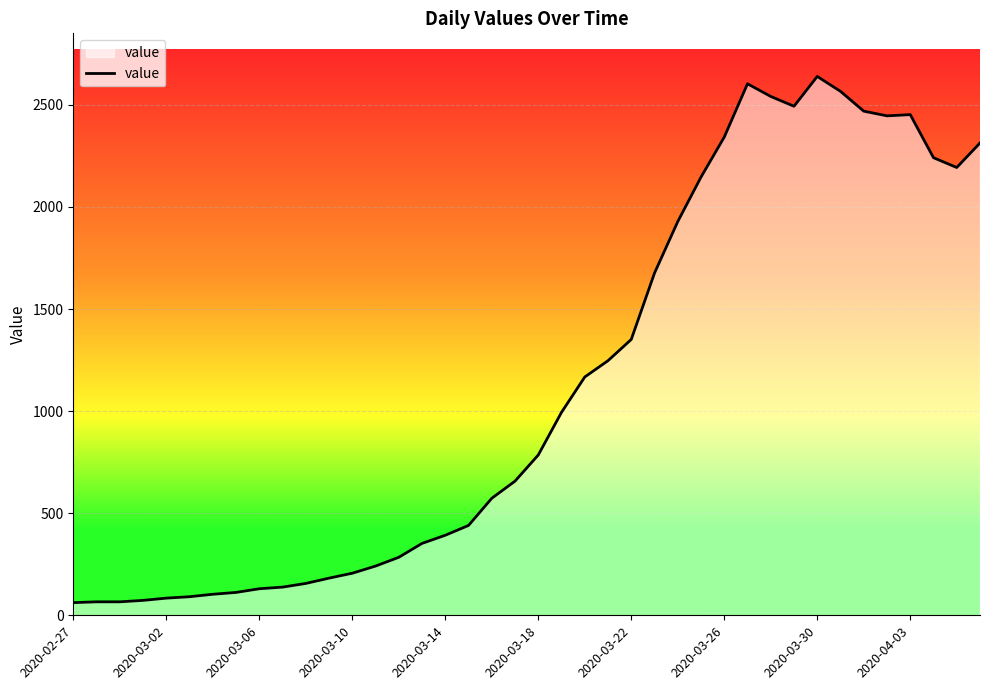

What is the difference between the maximum and minimum values?

2577